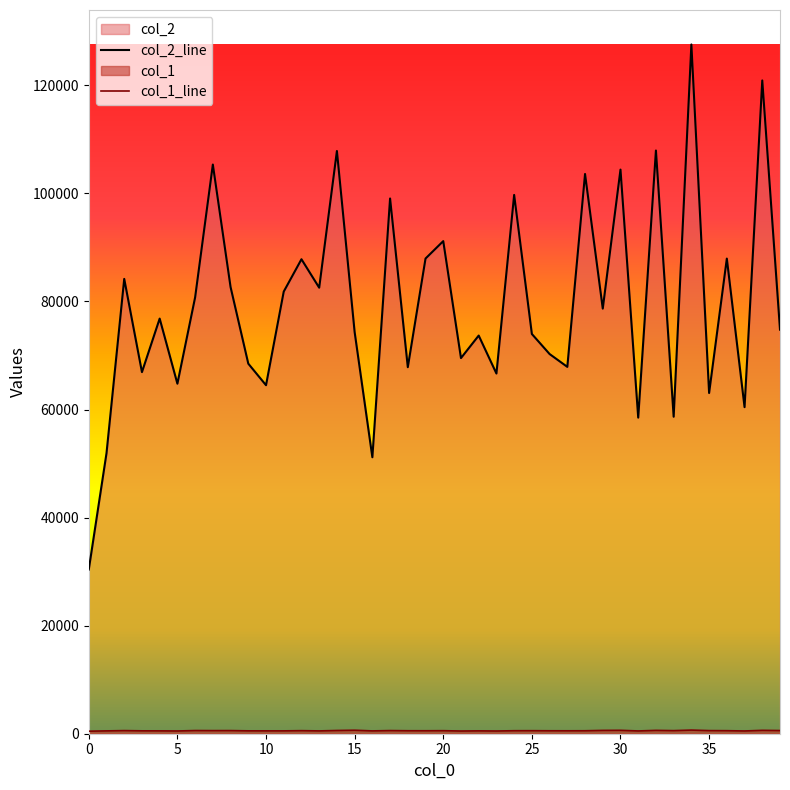

Which series changed the most between 12 and 22?

col_2_line